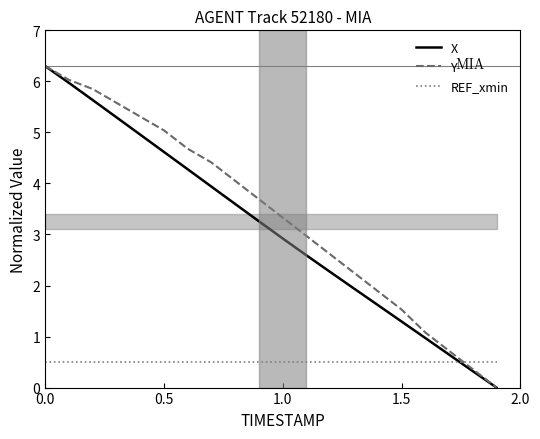

Which series ends up on top after the final intersection of X and REF_xmin?

REF_xmin